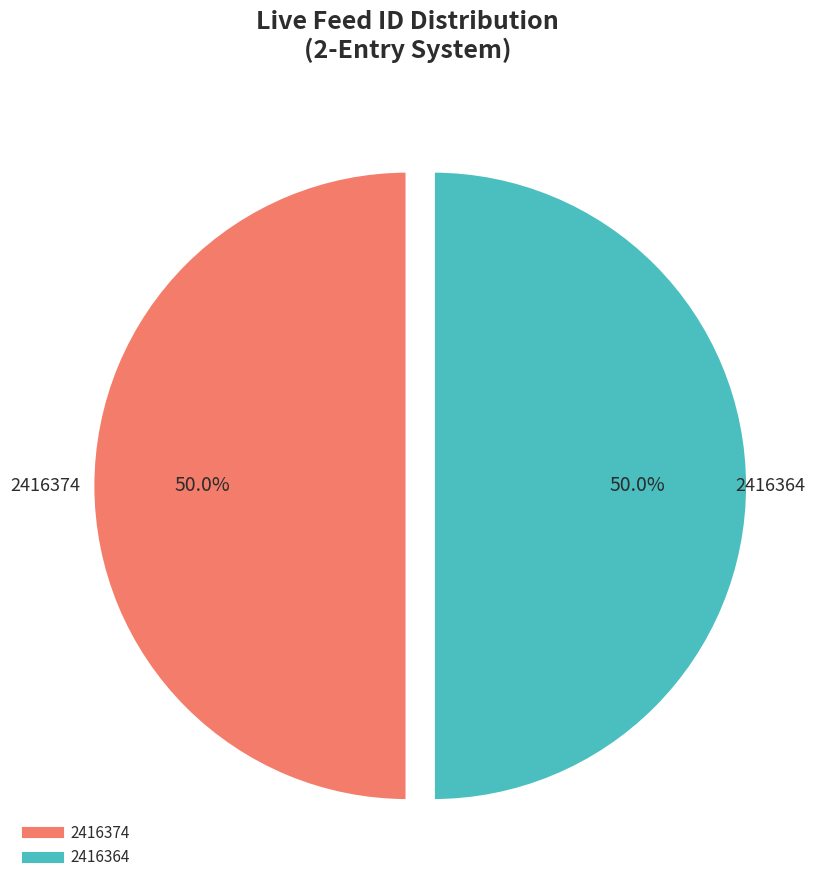

What portion of the pie excludes 2416374?

50.0%